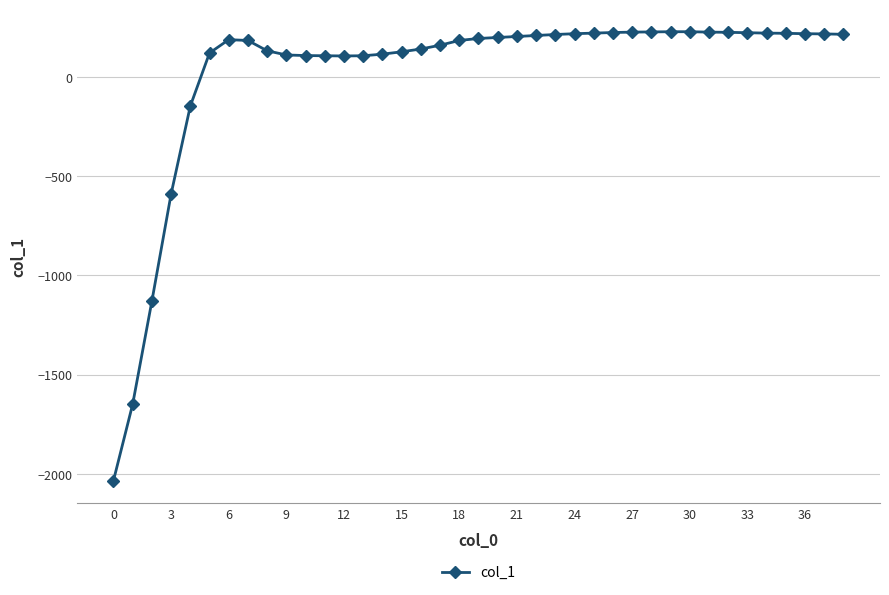

What is the maximum value shown in the chart?

227